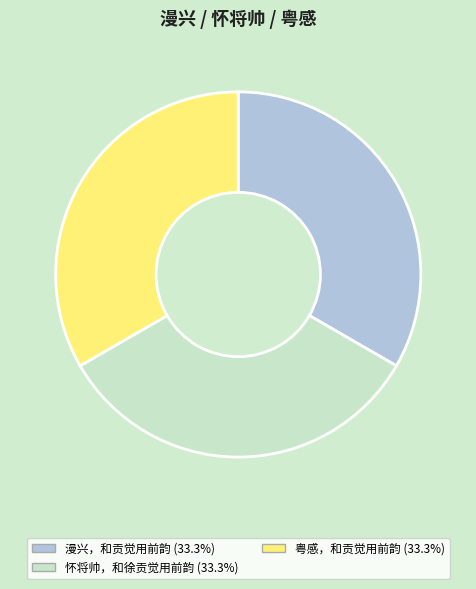

Is there any slice that represents more than half of the pie?

No